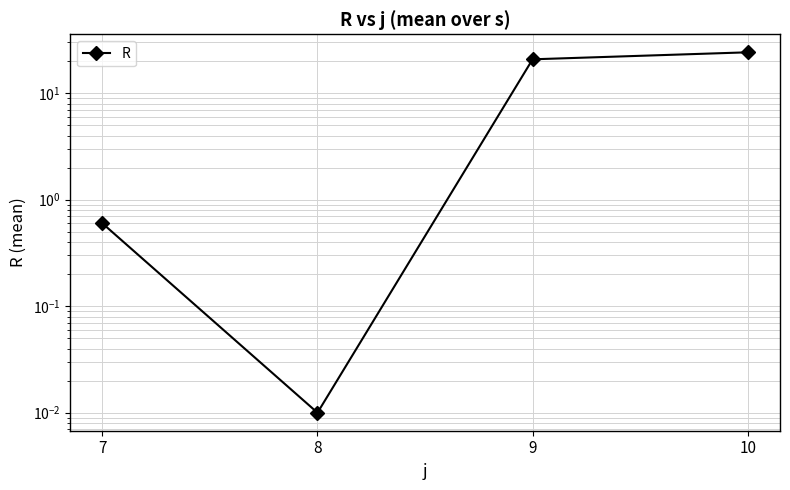

How many lines are shown in the chart?

1